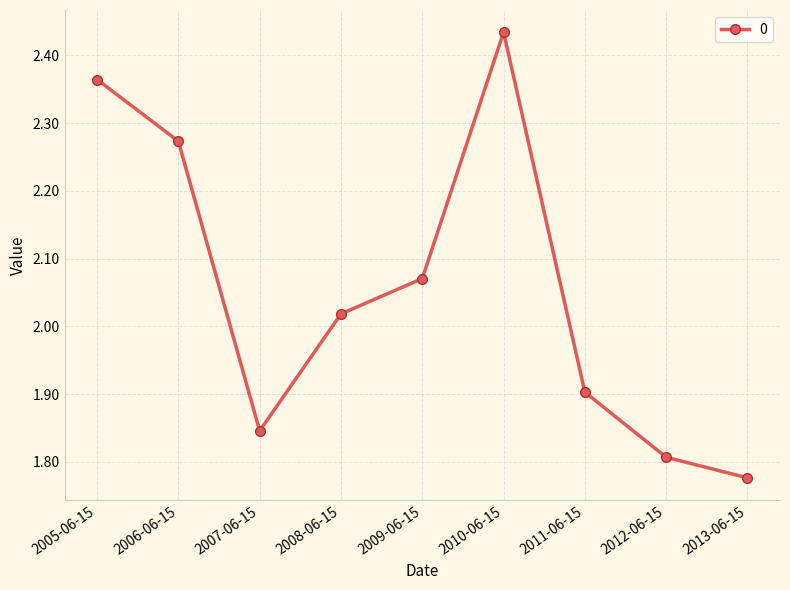

Is it true that the value at 2006-06-15 is 3.8?

False